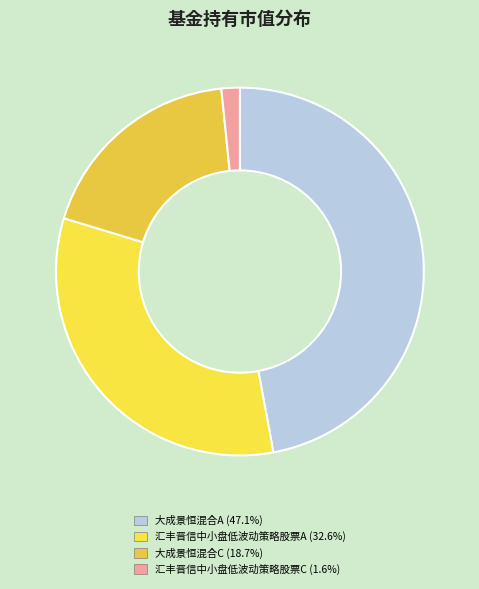

Does 汇丰晋信中小盘低波动策略股票C represent more than half of the total?

No